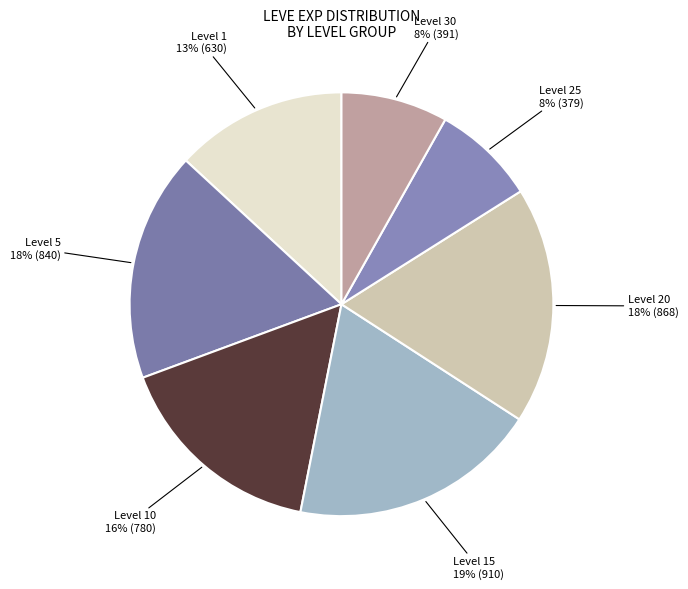

Which category has the biggest portion of the pie?

Level 15